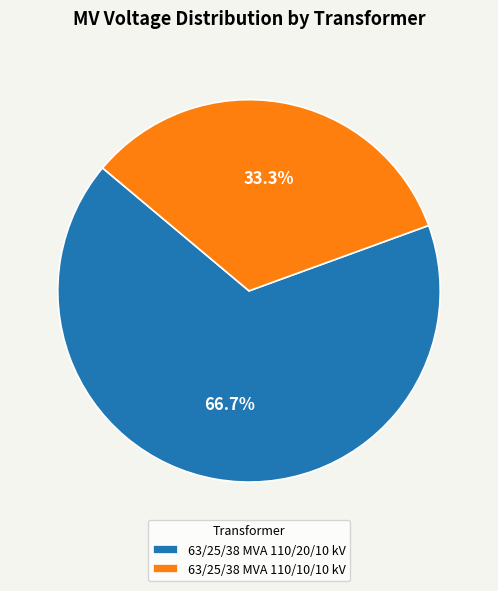

Combined, do 63/25/38 MVA 110/10/10 kV and 63/25/38 MVA 110/20/10 kV account for over 50%?

Yes